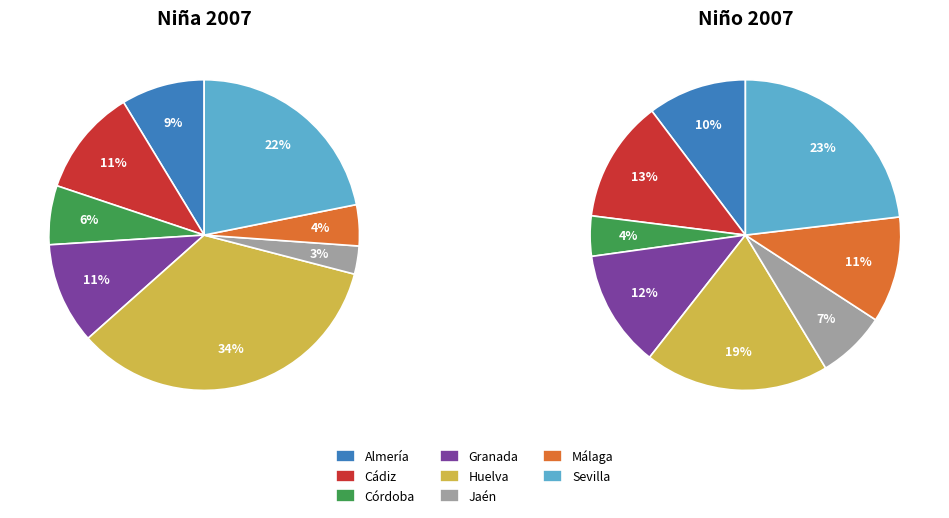

Is it true that Sevilla is 8% of the pie?

False